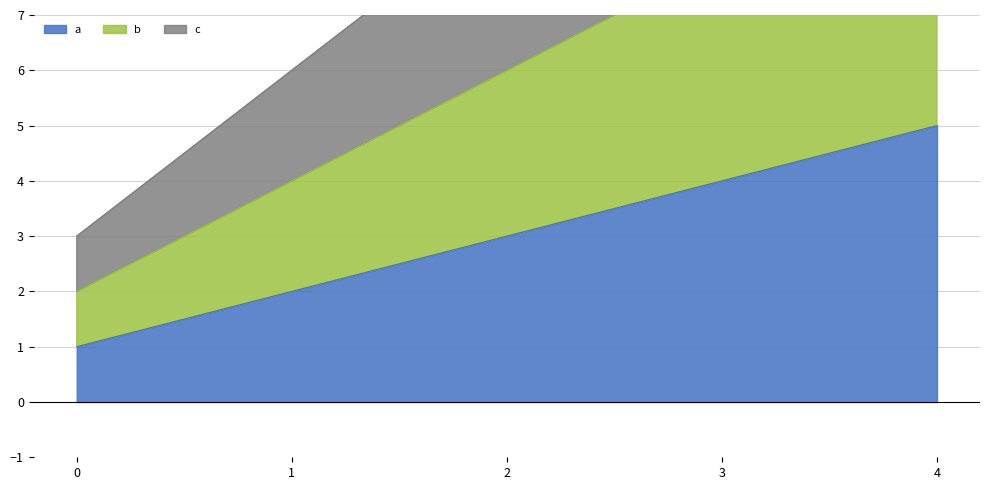

The value of a at 2 is 3. True or false?

True